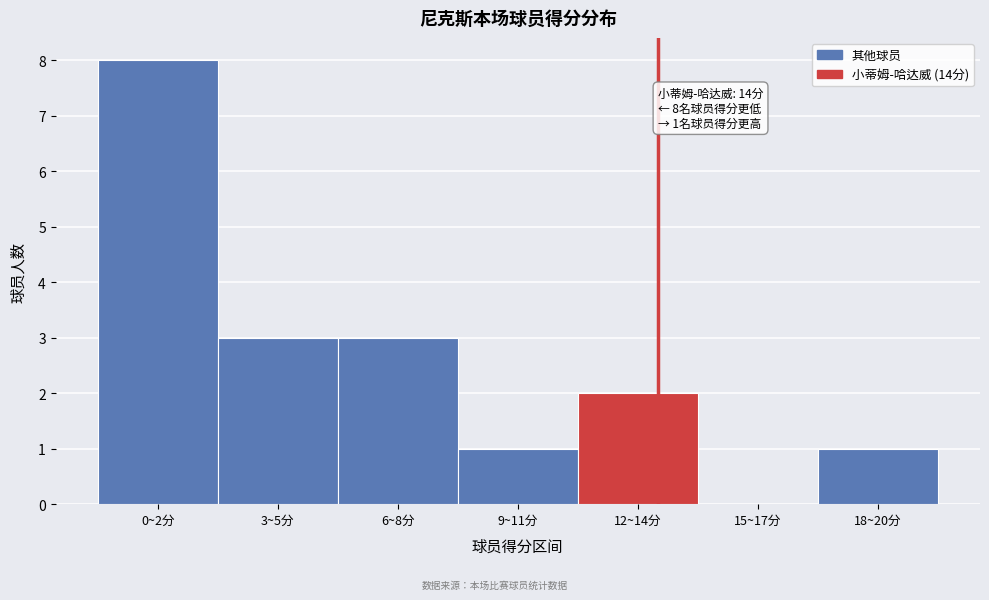

Reading right to left, what are all the values shown in this chart?

18~20分=1	15~17分=0	12~14分=2	9~11分=1	6~8分=3	3~5分=3	0~2分=8